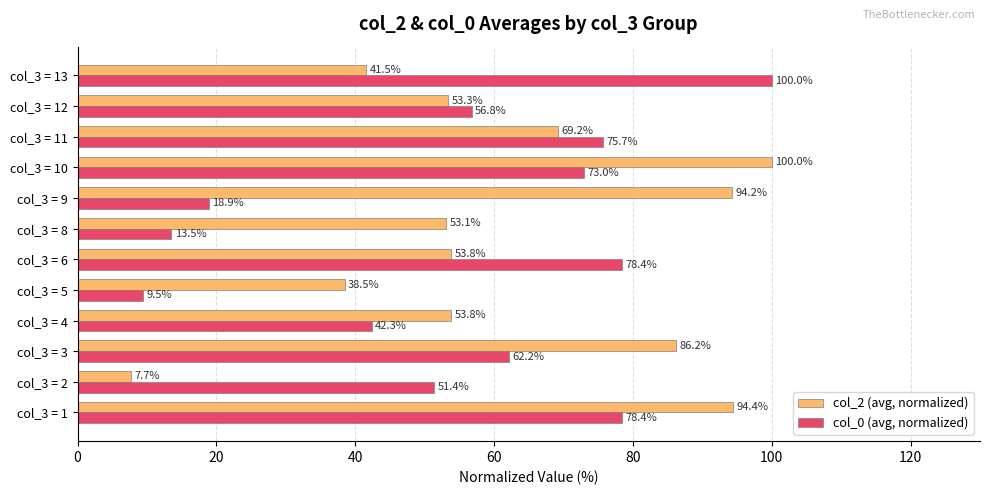

True or false: col_2 (avg, normalized) has a value of 54.8 at col_3 = 5.

False